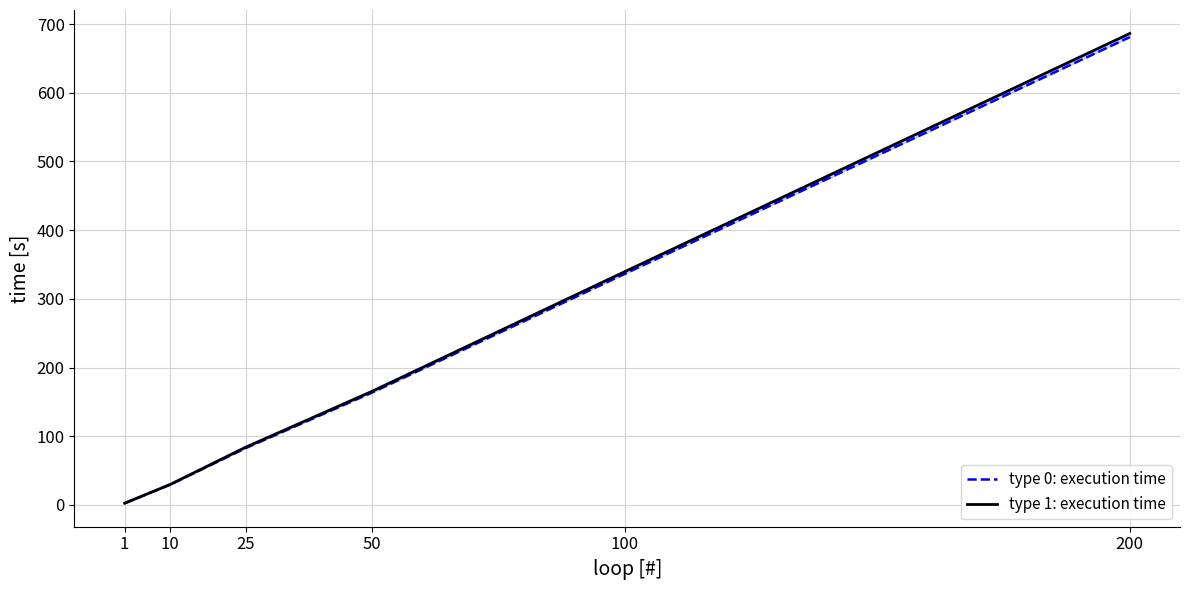

Which series has the largest total across all categories?

type 1: execution time